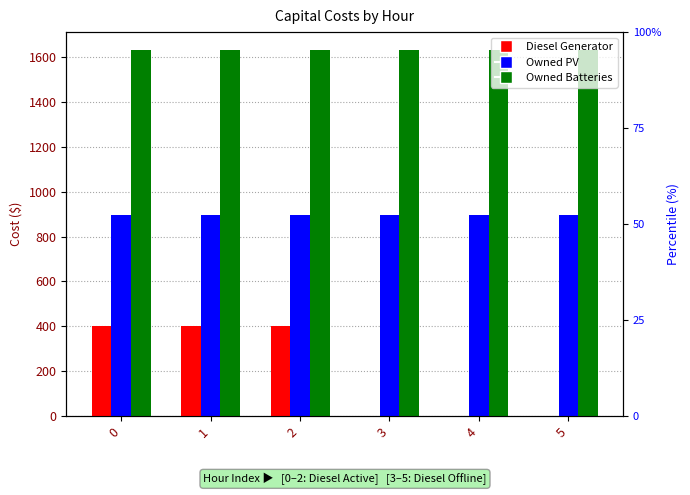

What is the approximate value of Owned Batteries at 0?

1629